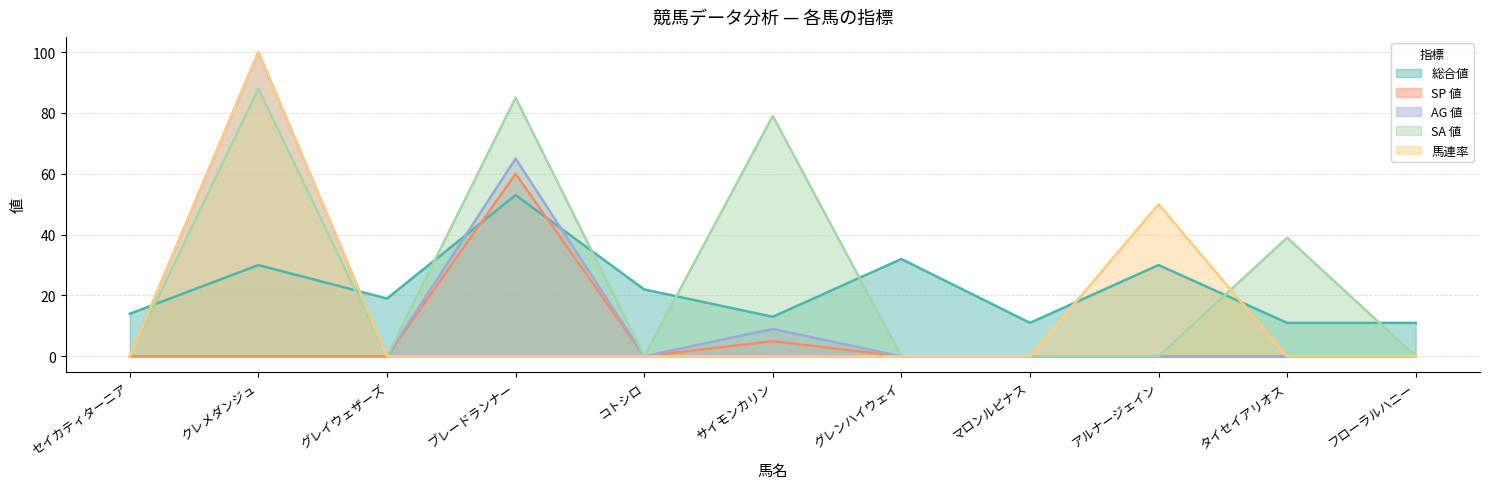

What is the approximate value of 総合値 at グレンハイウェイ, to the nearest 5?

30